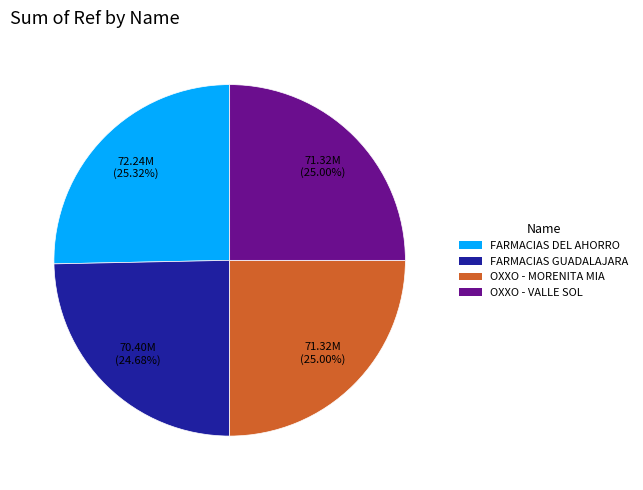

Is there any slice that represents more than half of the pie?

No